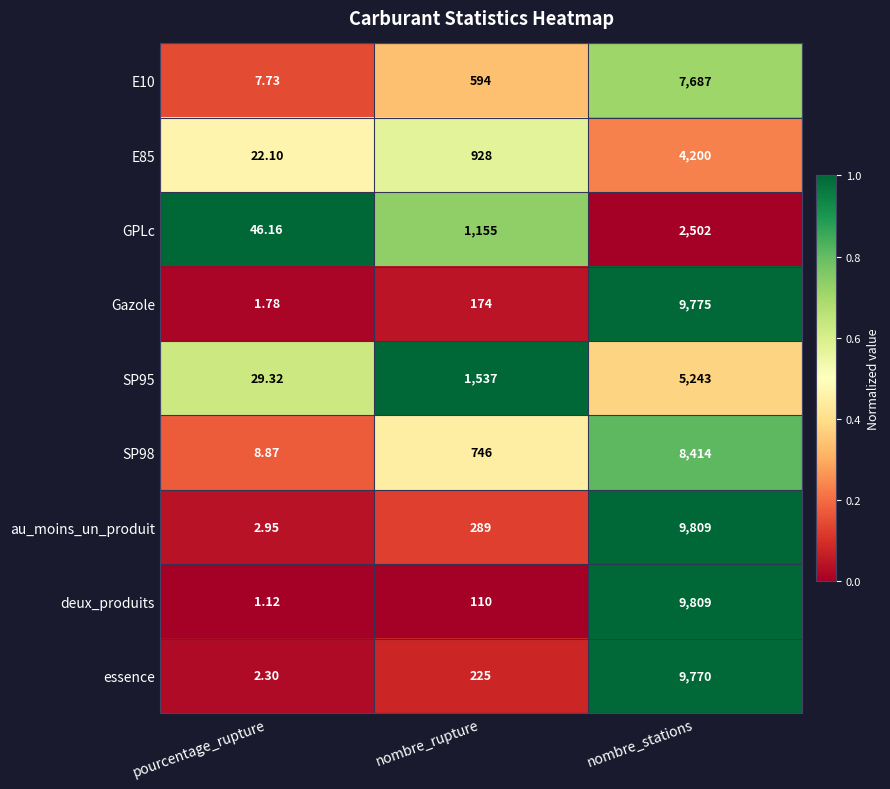

Is the value of E10 at nombre_rupture greater than the value of E85 at nombre_stations?

No